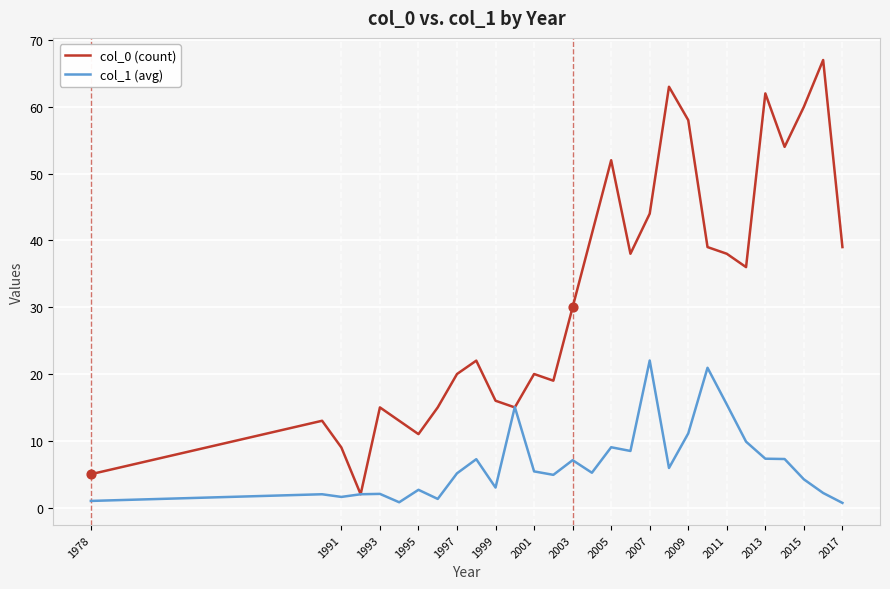

Which series has the largest total across all categories?

col_0 (count)